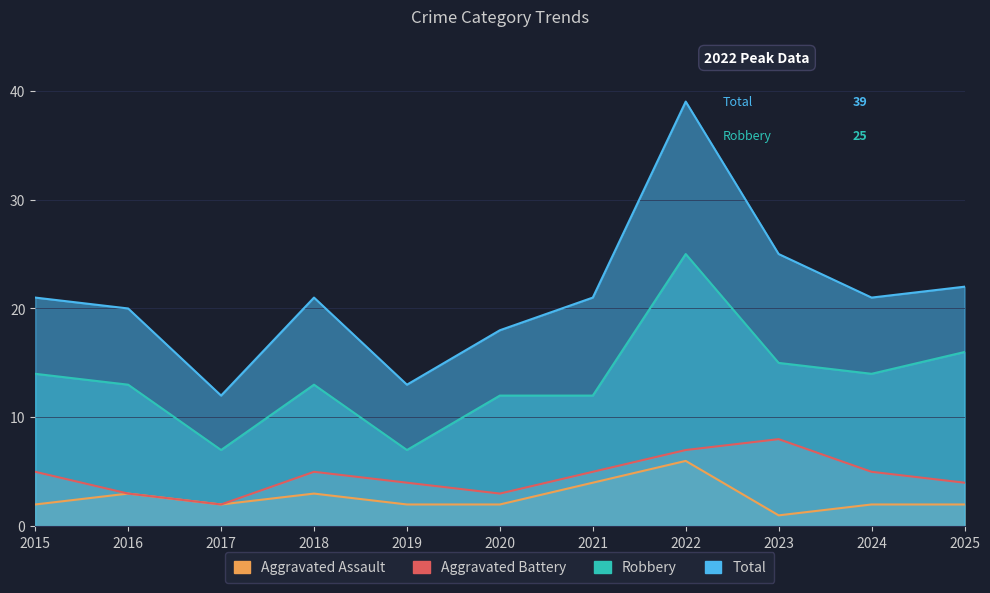

Reading left to right, transcribe all the data shown in this chart.

Aggravated Assault: 2	3	2	3	2	2	4	6	1	2	2
Aggravated Battery: 5	3	2	5	4	3	5	7	8	5	4
Robbery: 14	13	7	13	7	12	12	25	15	14	16
Total: 21	20	12	21	13	18	21	39	25	21	22